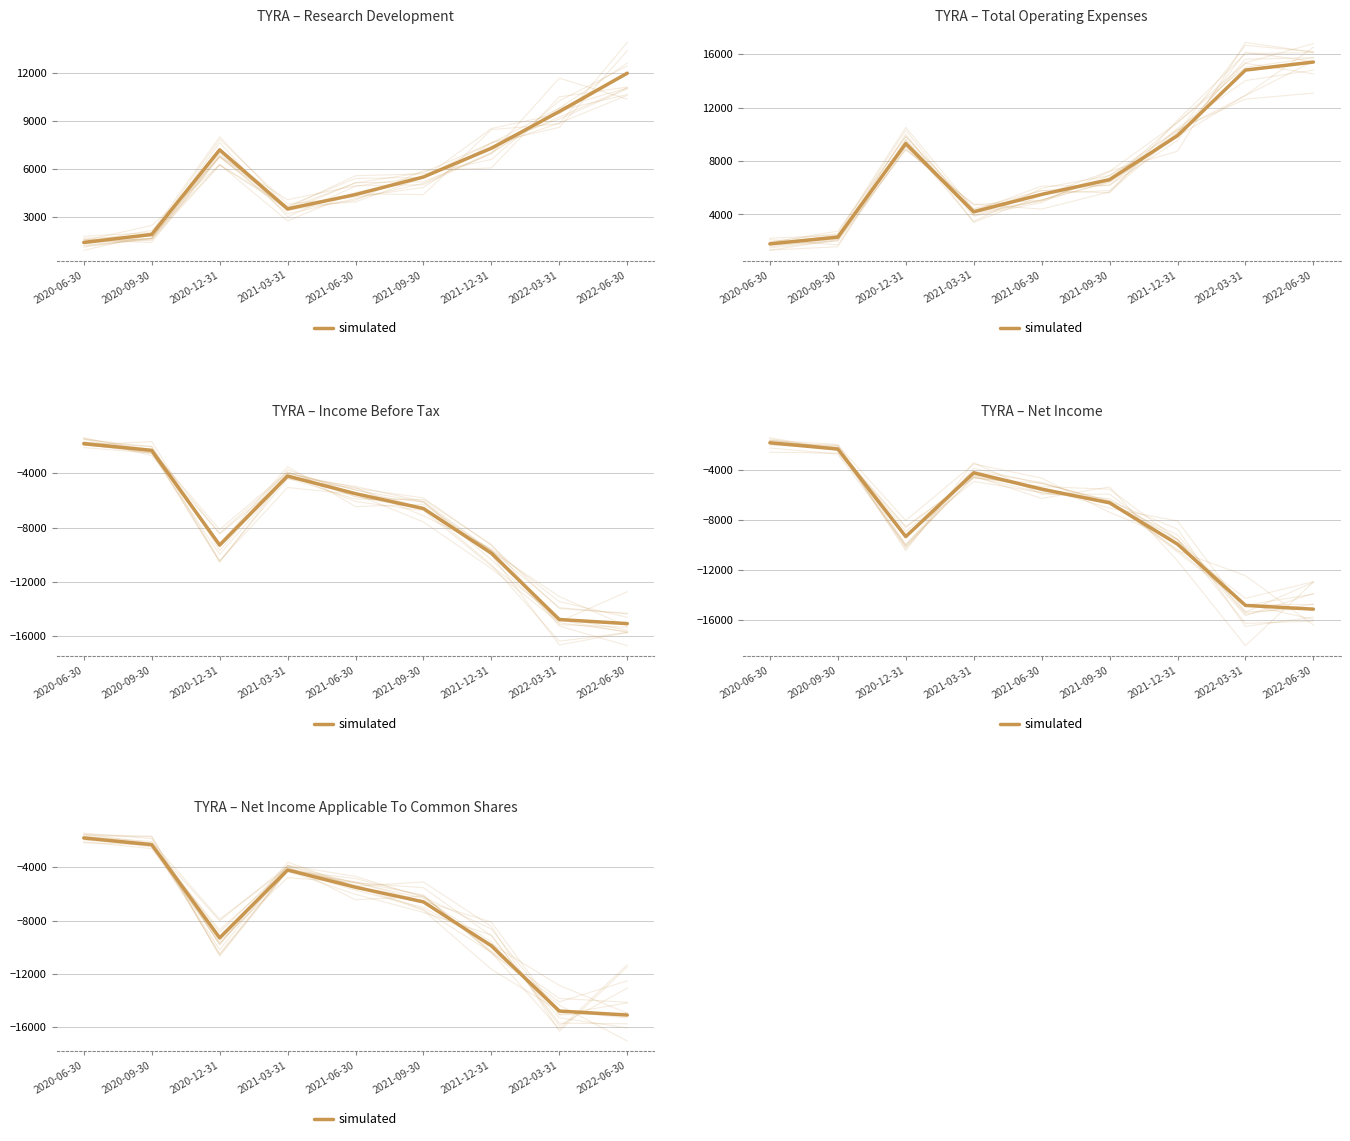

How many values are below -6600?

4